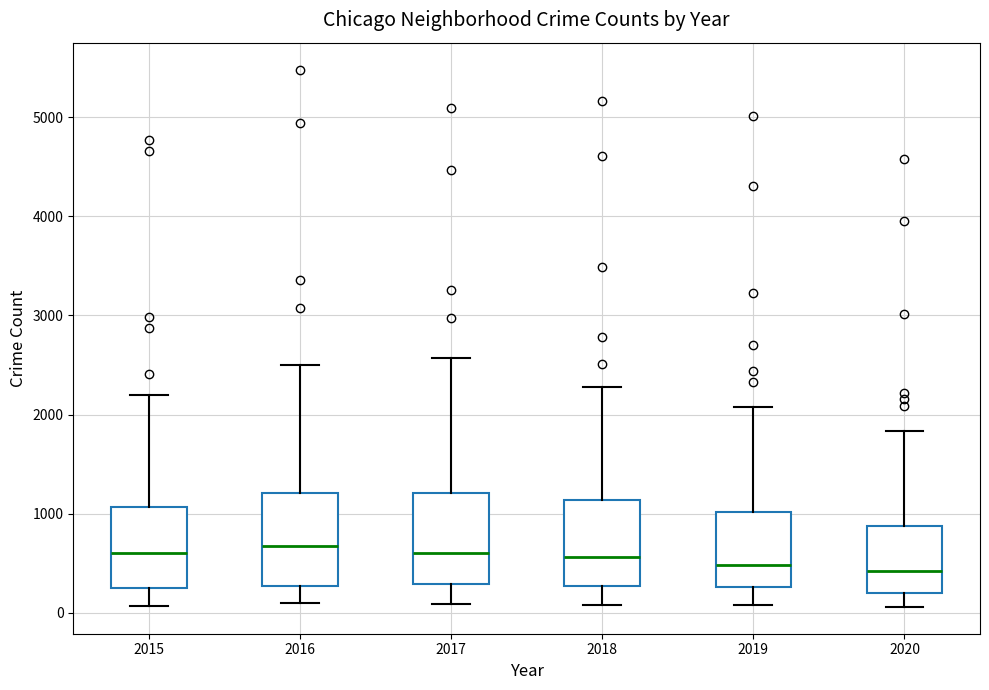

Reading left to right, transcribe this box plot: for each box, give where its median line is, the range the box spans, and where its two whiskers end, as read against the y-axis. The values are not printed on the chart, so give them approximately, as read against the axis.

2015: median 600, box 300 to 1100, whiskers 100 to 2200
2016: median 700, box 300 to 1200, whiskers 100 to 2500
2017: median 600, box 300 to 1200, whiskers 100 to 2600
2018: median 600, box 300 to 1100, whiskers 100 to 2300
2019: median 500, box 300 to 1000, whiskers 100 to 2100
2020: median 400, box 200 to 900, whiskers 100 to 1800